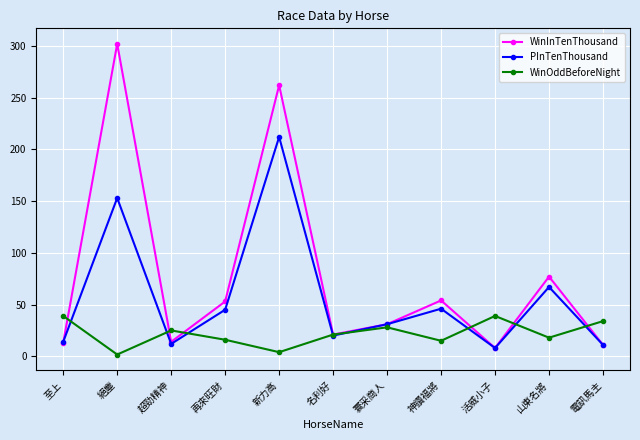

List the series in order of their peak value, lowest first.

WinOddBeforeNight, PInTenThousand, WinInTenThousand